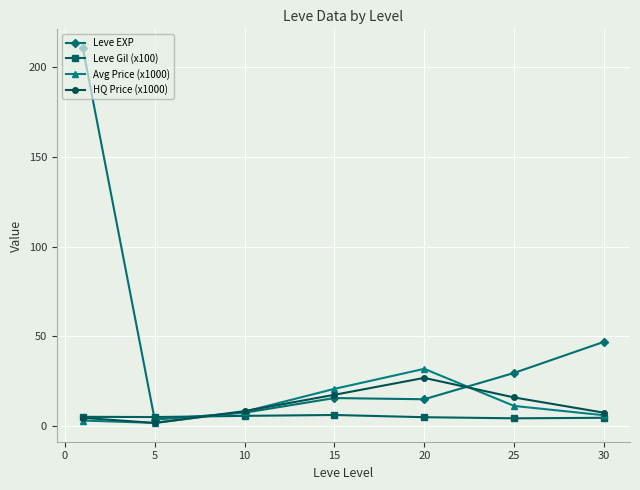

Which series has the widest spread of values?

Leve EXP